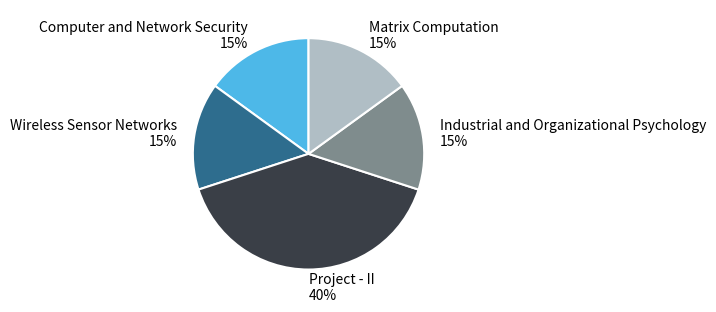

To the nearest percent, what is the average slice percentage?

20%